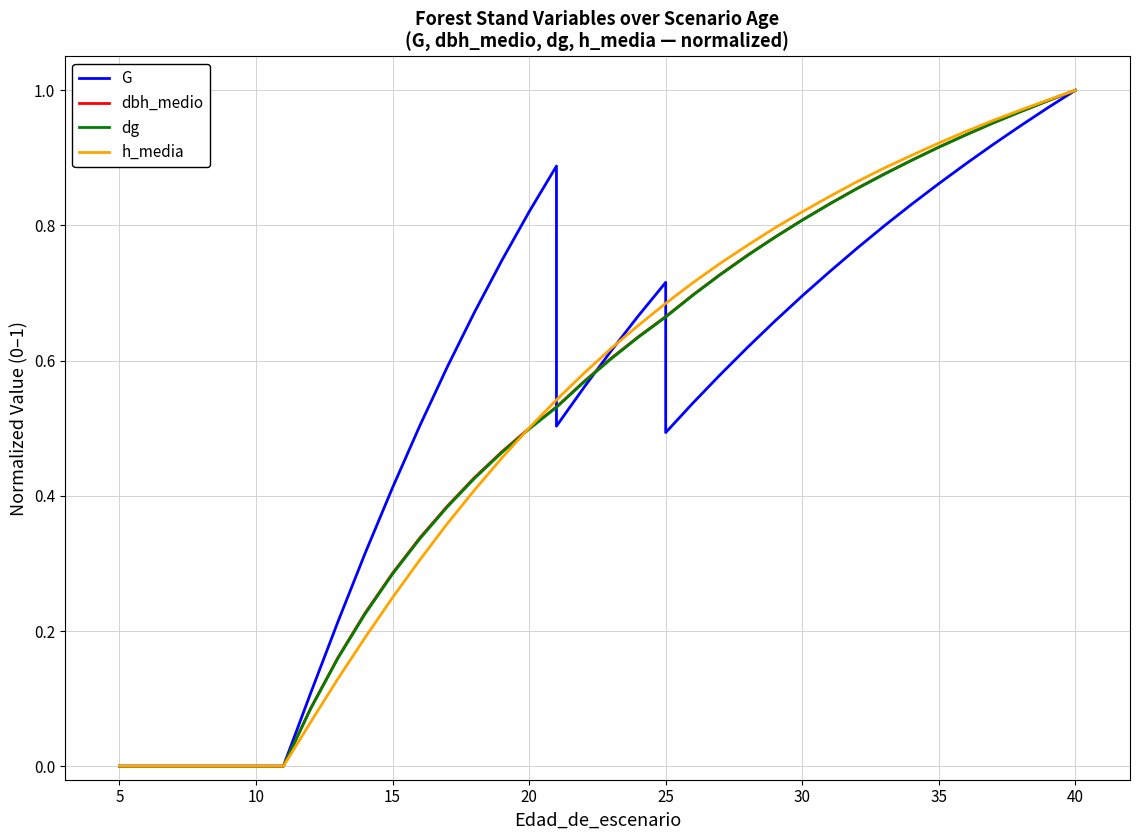

True or false: G has more than 2 interior local peaks.

False